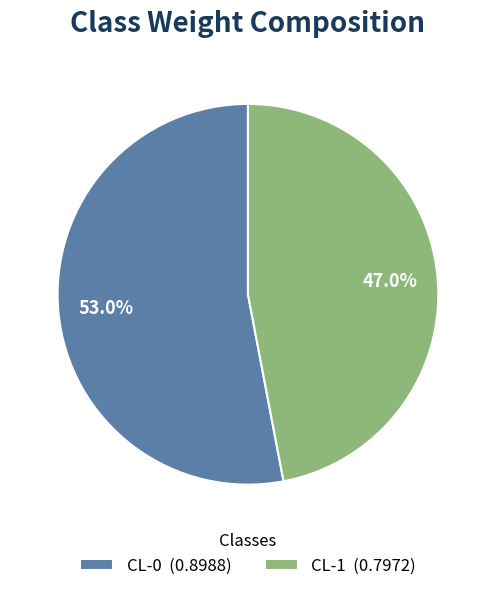

What is the largest slice in the pie chart?

CL-0